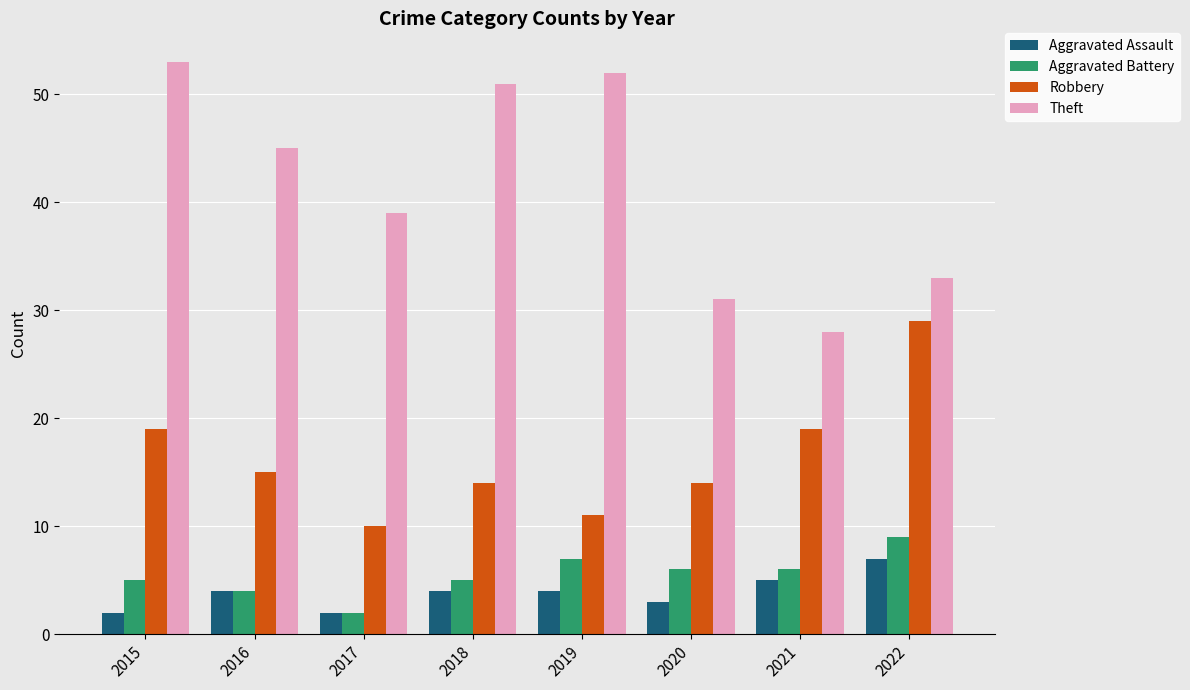

What are all the series names shown in the legend?

Aggravated Assault, Aggravated Battery, Robbery, Theft